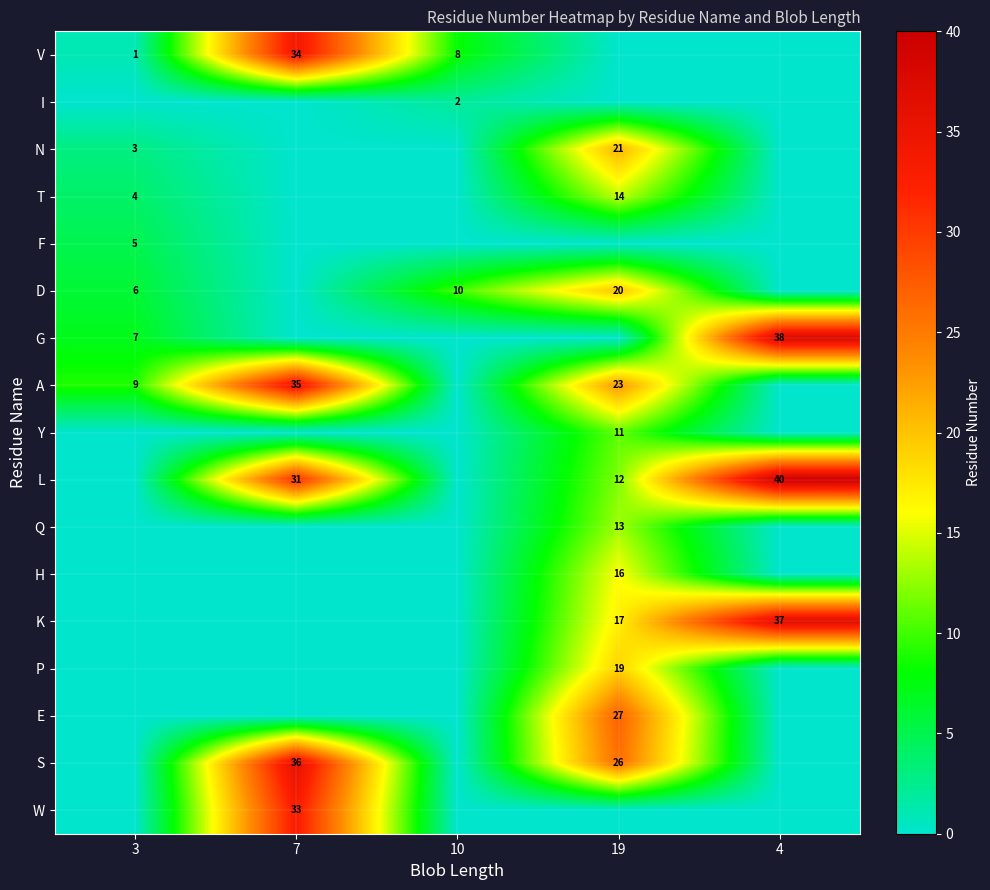

What is the spread (max minus min) of values at 4?

40